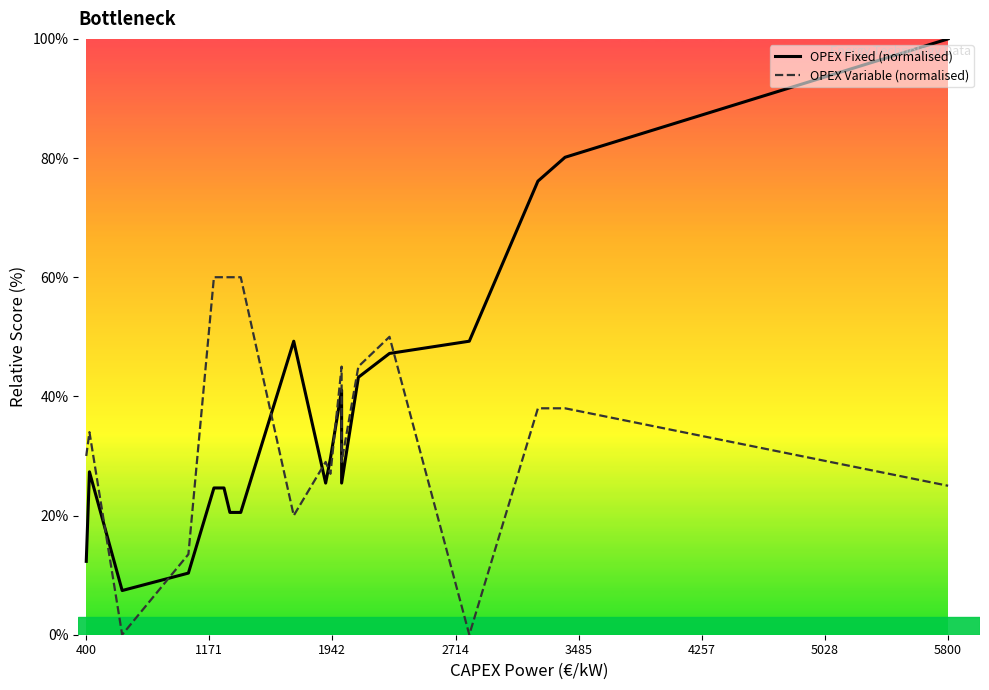

True or false: OPEX Variable (normalised) has more than 0 interior local peaks.

True